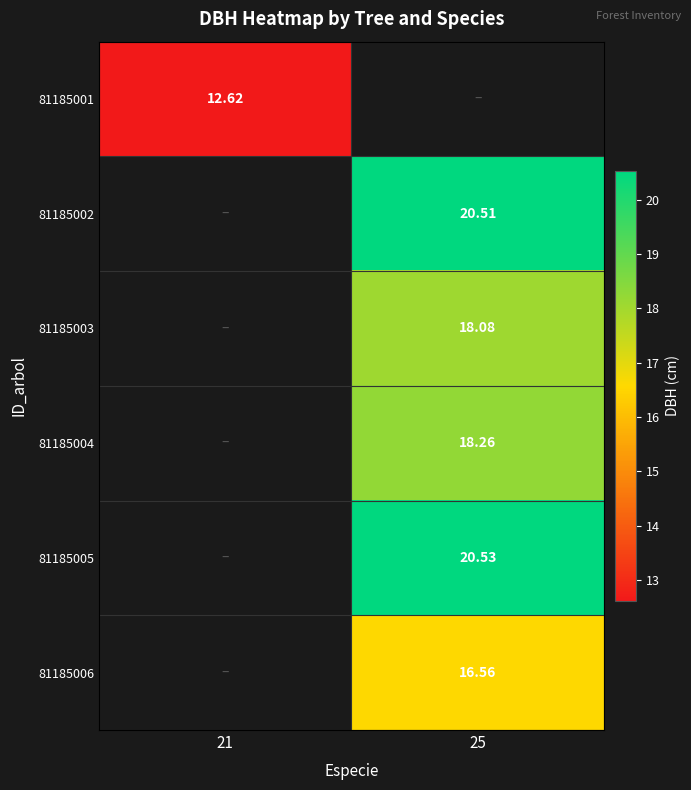

What value does the 81185004 series have at 25?

18.3